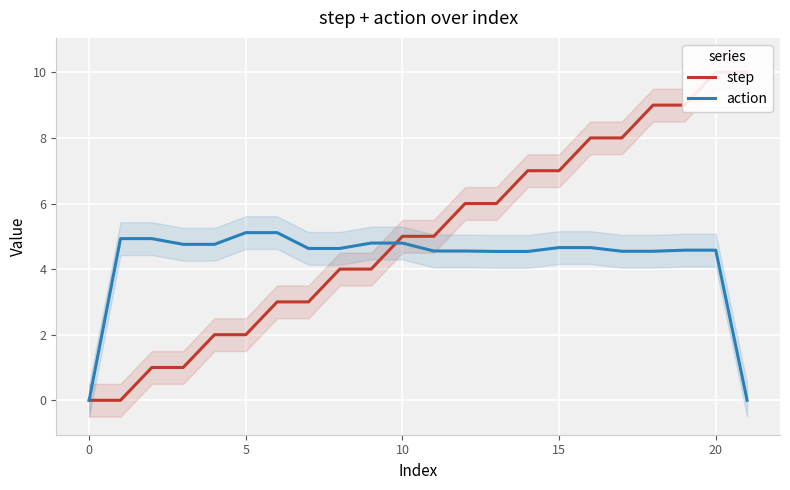

How many distinct data groups are displayed?

2